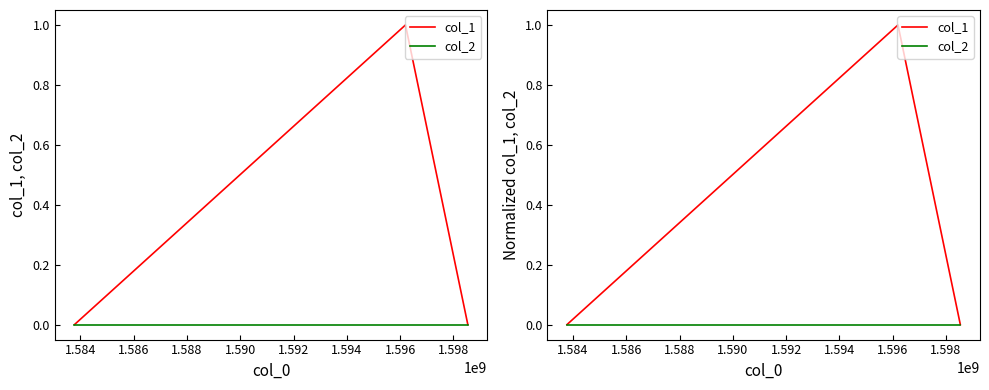

Is it true that col_2 equals 0 at 1.584?

True